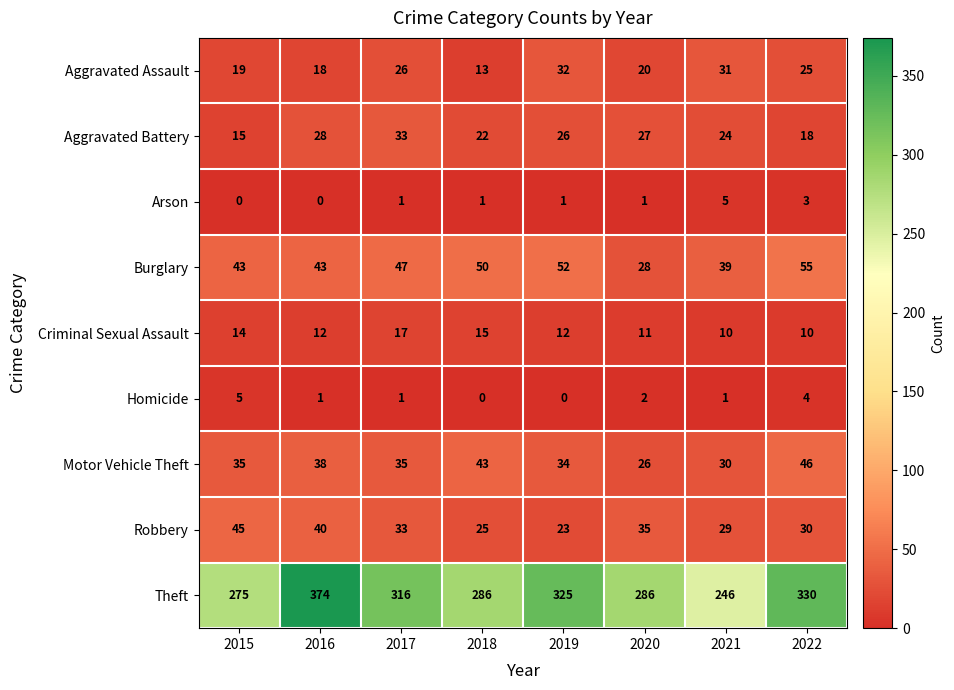

How many distinct data groups are displayed?

9